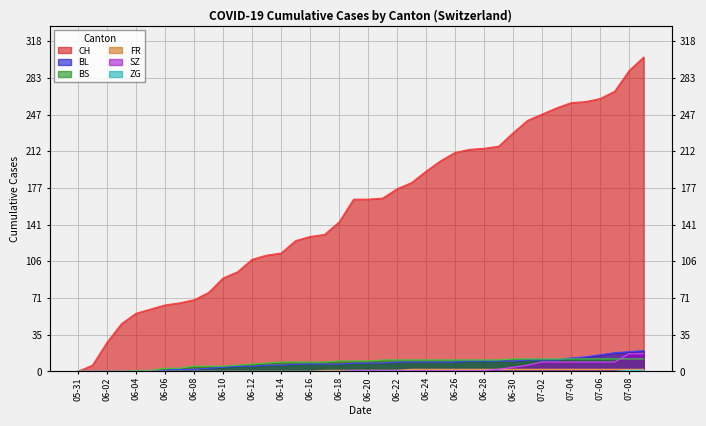

What is the label of the 8th point from the left?

2020-06-07